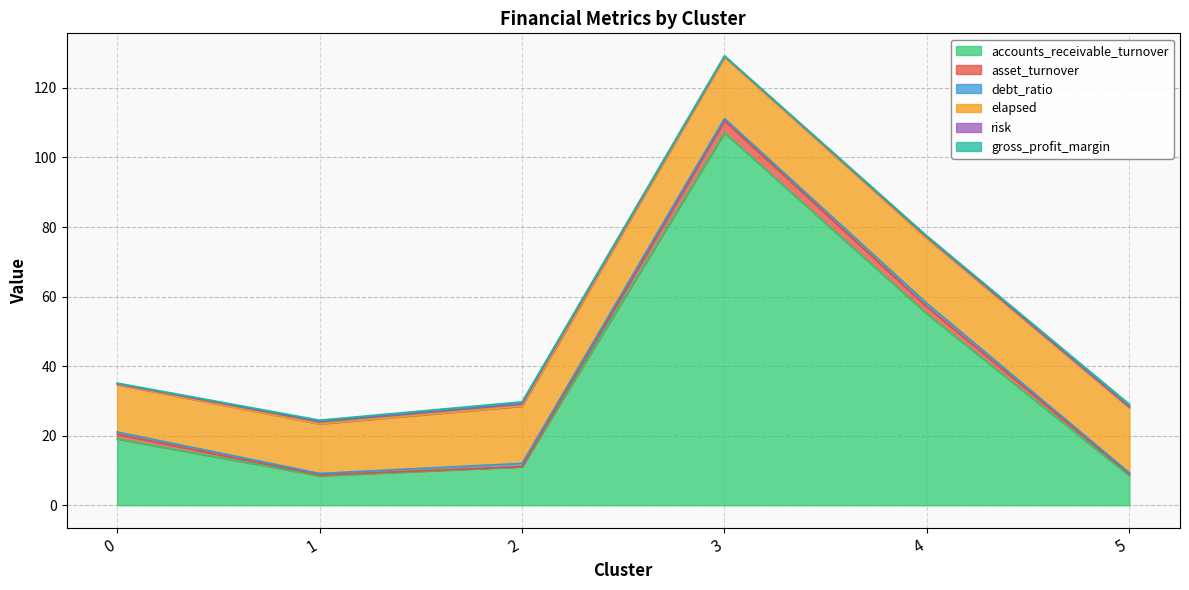

True or false: risk and gross_profit_margin intersect in this chart.

True